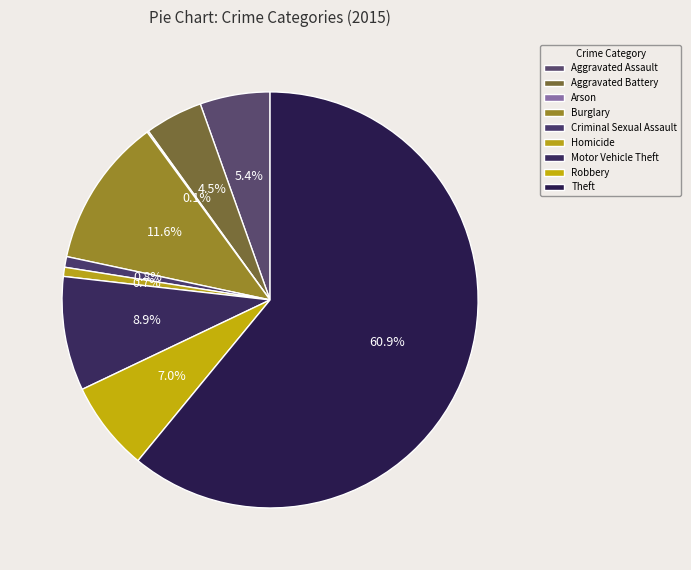

Rank the categories by value from lowest to highest.

Arson, Homicide, Criminal Sexual Assault, Aggravated Battery, Aggravated Assault, Robbery, Motor Vehicle Theft, Burglary, Theft